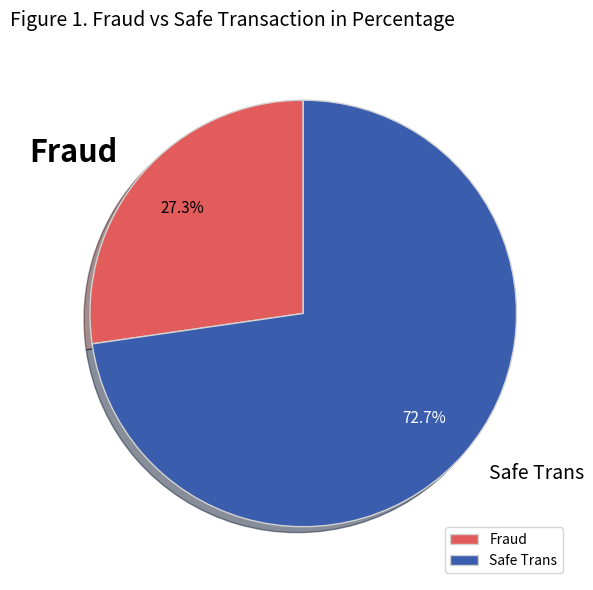

What percentage is NOT represented by Safe Trans?

27.3%